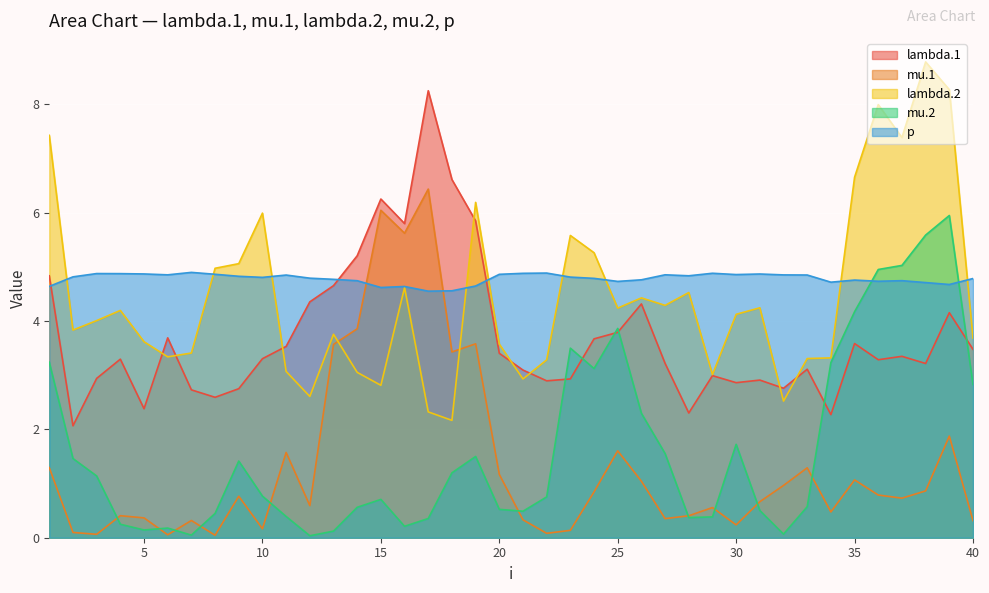

Reading right to left, list all the values displayed in this chart.

lambda.1: 40=3.5	39=4.2	38=3.2	37=3.3	36=3.3	35=3.6	34=2.3	33=3.1	32=2.8	31=2.9	30=2.9	29=3.0	28=2.3	27=3.2	26=4.3	25=3.8	24=3.7	23=2.9	22=2.9	21=3.1	20=3.4	19=5.8	18=6.6	17=8.3	16=5.8	15=6.3	14=5.2	13=4.7	12=4.4	11=3.5	10=3.3	9=2.8	8=2.6	7=2.7	6=3.7	5=2.4	4=3.3	3=2.9	2=2.1	1=4.8
mu.1: 40=0.3	39=1.9	38=0.9	37=0.7	36=0.8	35=1.1	34=0.5	33=1.3	32=1.0	31=0.7	30=0.2	29=0.6	28=0.4	27=0.4	26=1.0	25=1.6	24=0.8	23=0.1	22=0.1	21=0.3	20=1.2	19=3.6	18=3.4	17=6.4	16=5.6	15=6.0	14=3.9	13=3.6	12=0.6	11=1.6	10=0.2	9=0.8	8=0.0	7=0.3	6=0.1	5=0.4	4=0.4	3=0.1	2=0.1	1=1.3
lambda.2: 40=3.7	39=8.3	38=8.8	37=7.4	36=8.0	35=6.7	34=3.3	33=3.3	32=2.5	31=4.2	30=4.1	29=3.0	28=4.5	27=4.3	26=4.4	25=4.2	24=5.3	23=5.6	22=3.3	21=2.9	20=3.6	19=6.2	18=2.2	17=2.3	16=4.6	15=2.8	14=3.1	13=3.8	12=2.6	11=3.1	10=6.0	9=5.1	8=5.0	7=3.4	6=3.3	5=3.6	4=4.2	3=4.0	2=3.8	1=7.4
mu.2: 40=2.8	39=5.9	38=5.6	37=5.0	36=5.0	35=4.2	34=3.2	33=0.6	32=0.1	31=0.5	30=1.7	29=0.4	28=0.4	27=1.6	26=2.3	25=3.9	24=3.1	23=3.5	22=0.8	21=0.5	20=0.5	19=1.5	18=1.2	17=0.4	16=0.2	15=0.7	14=0.6	13=0.1	12=0.0	11=0.4	10=0.8	9=1.4	8=0.4	7=0.0	6=0.2	5=0.1	4=0.2	3=1.1	2=1.5	1=3.2
p: 40=4.8	39=4.7	38=4.7	37=4.7	36=4.7	35=4.8	34=4.7	33=4.8	32=4.9	31=4.9	30=4.9	29=4.9	28=4.8	27=4.9	26=4.8	25=4.7	24=4.8	23=4.8	22=4.9	21=4.9	20=4.9	19=4.6	18=4.6	17=4.6	16=4.6	15=4.6	14=4.7	13=4.8	12=4.8	11=4.8	10=4.8	9=4.8	8=4.9	7=4.9	6=4.9	5=4.9	4=4.9	3=4.9	2=4.8	1=4.6